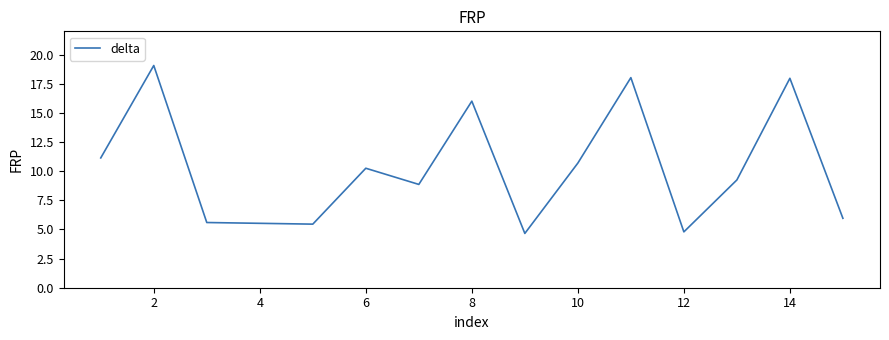

What is the sum of all values?

153.3